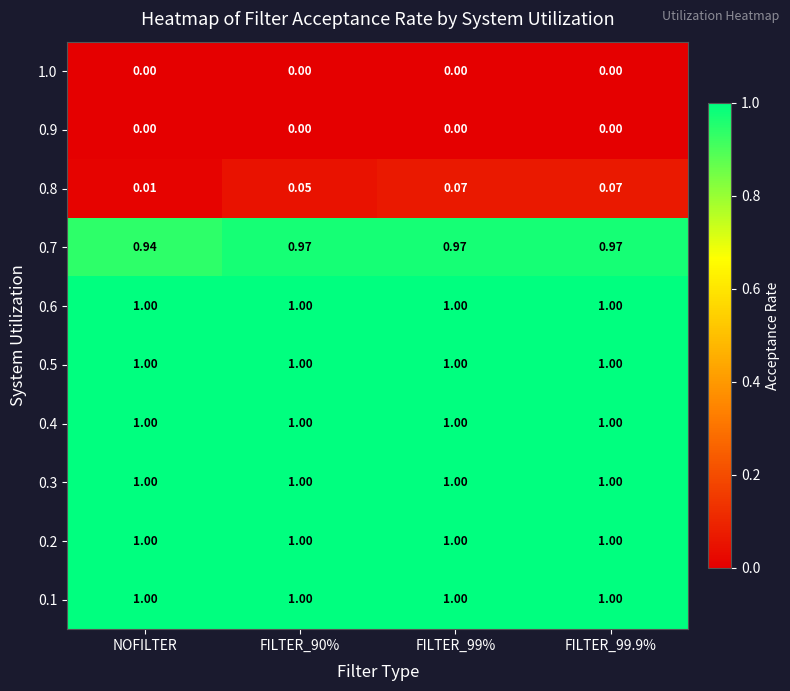

Is the value of 1.0 at FILTER_90% greater than the value of 0.8 at NOFILTER?

No